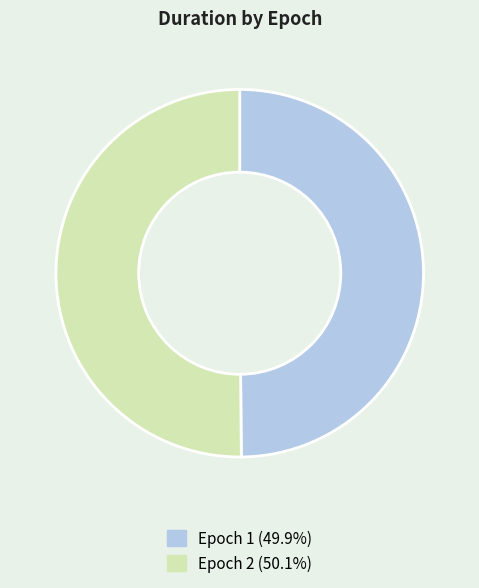

Approximately how many times larger is the value at Epoch 1 (49.9%) compared to Epoch 2 (50.1%)?

1.0